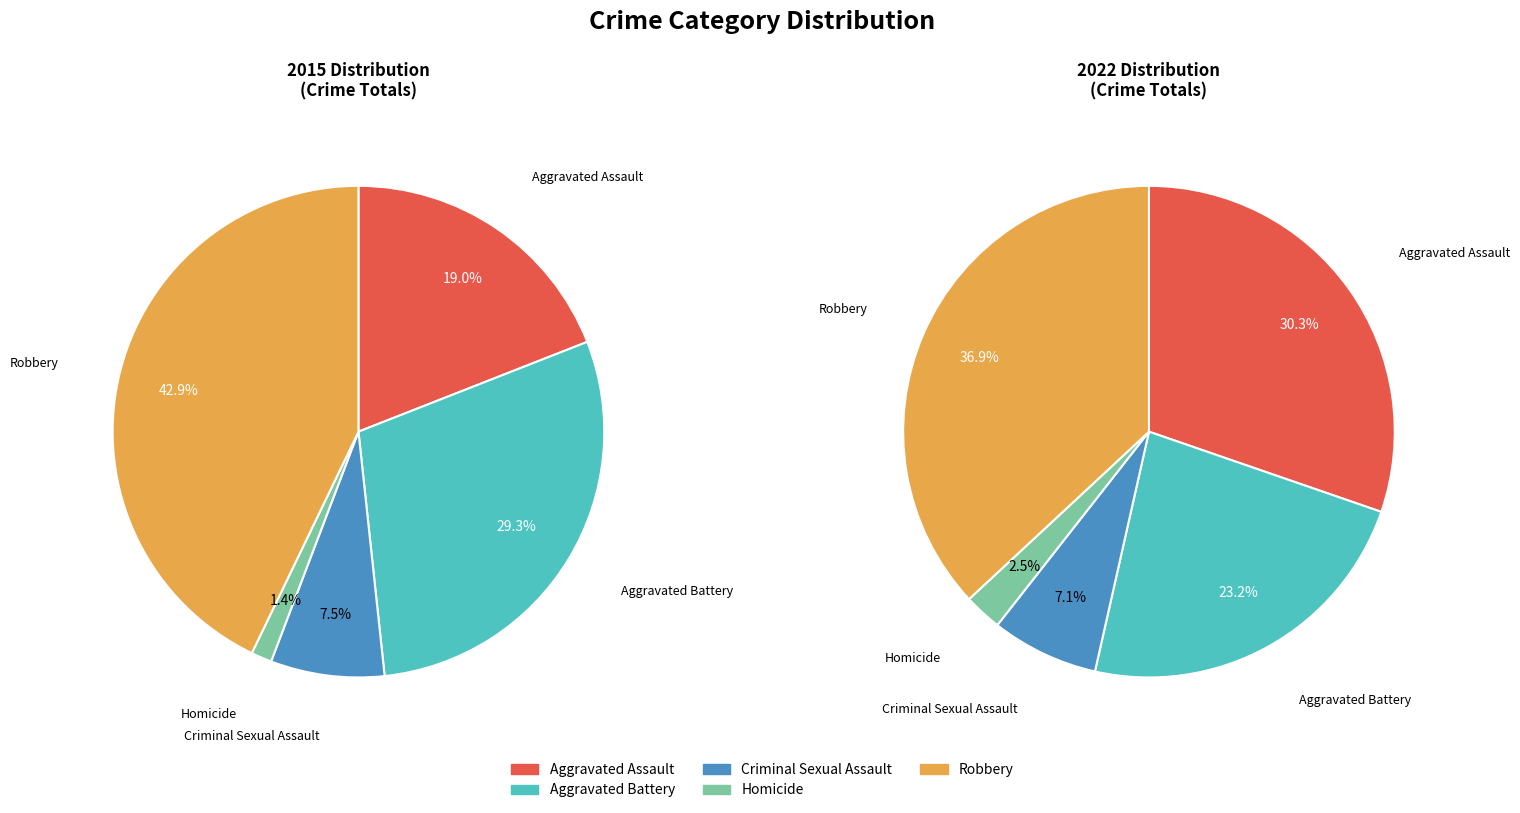

Is it true that Robbery is 37% of the pie?

True